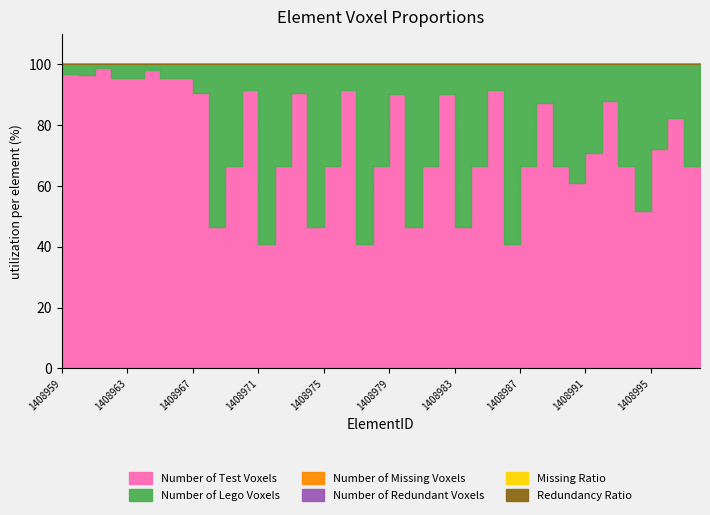

True or false: Redundancy Ratio has more than 1 interior local peaks.

False